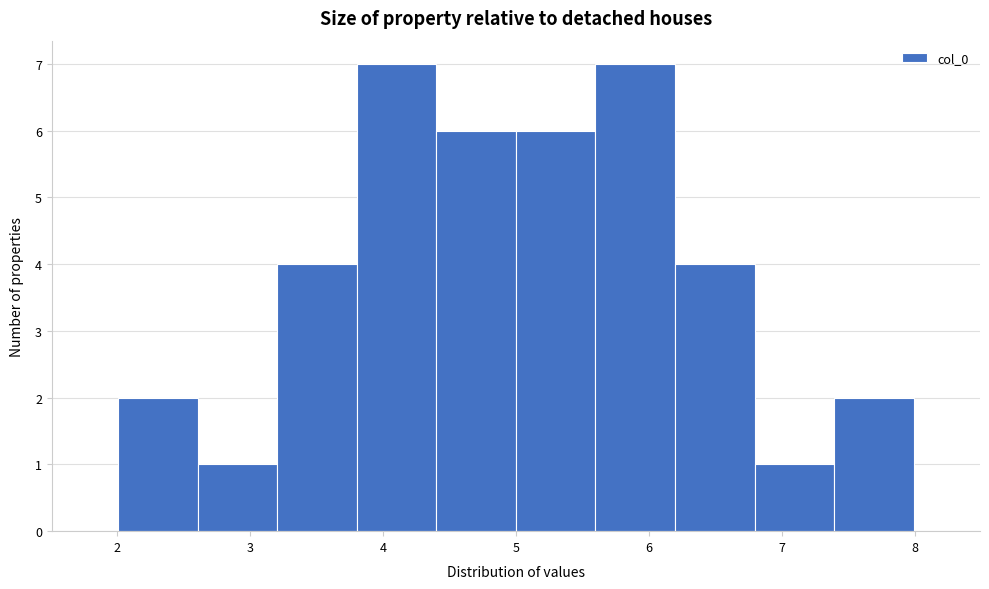

Reading left to right, transcribe this chart: for each bar, give the range it covers on the x-axis and its height. Neither the bar edges nor the heights are printed on the chart, so give them approximately, as read against the axes.

2.0 to 2.6: 2
2.6 to 3.2: 1
3.2 to 3.8: 4
3.8 to 4.4: 7
4.4 to 5.0: 6
5.0 to 5.6: 6
5.6 to 6.2: 7
6.2 to 6.8: 4
6.8 to 7.4: 1
7.4 to 8.0: 2